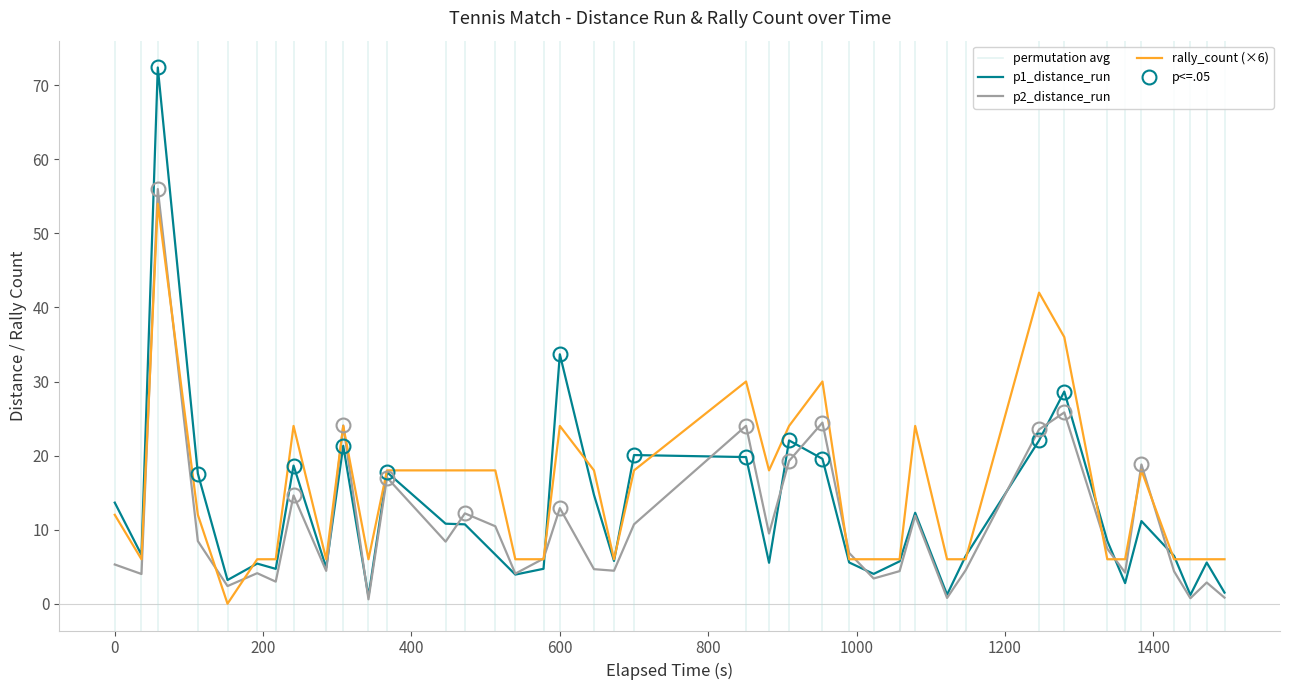

Is this an area chart (filled region under the line)?

No